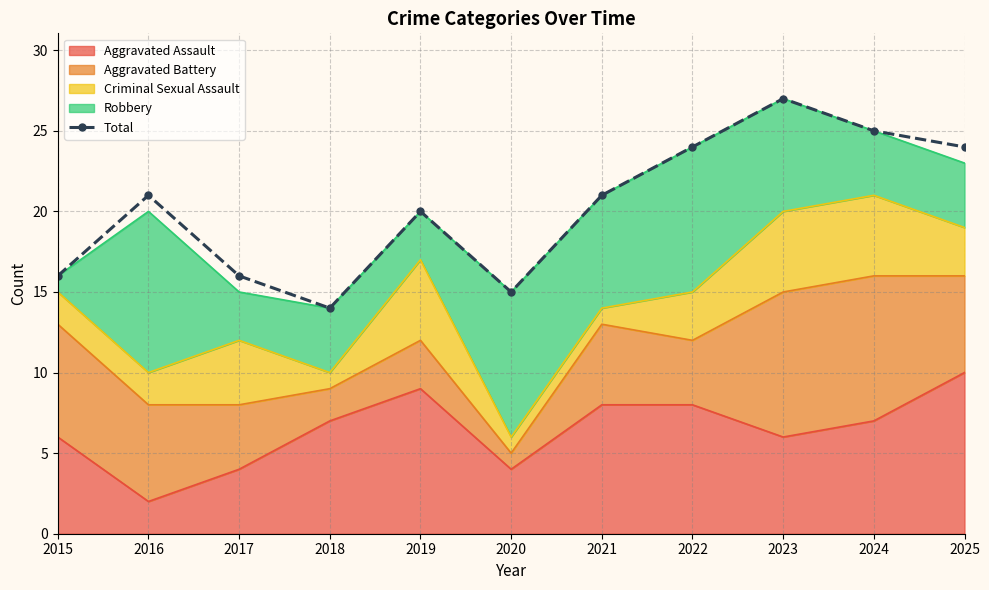

Between 2020 and 2025, which is larger?

2025